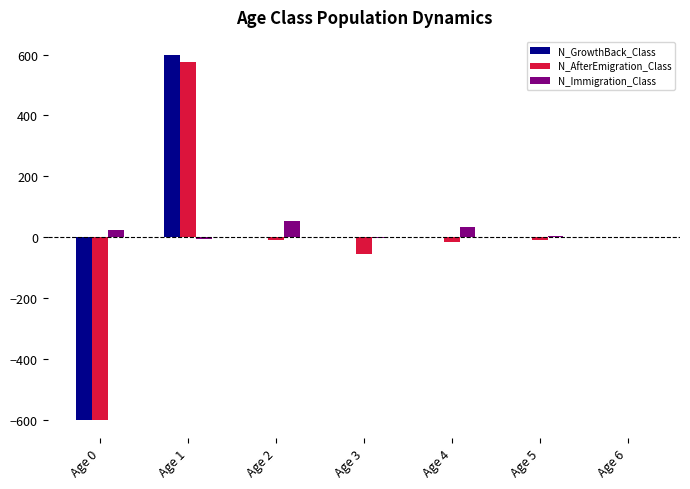

What is the sum of all N_AfterEmigration_Class values?

-108